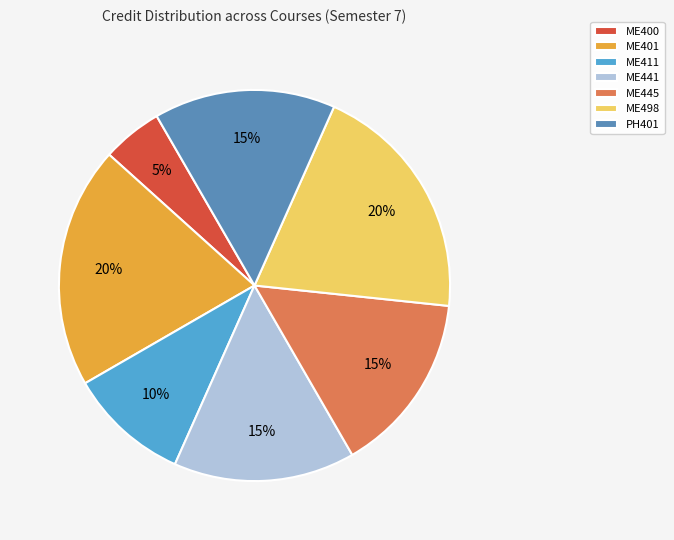

To the nearest percent, what is the combined percentage of ME400 and ME411?

15%